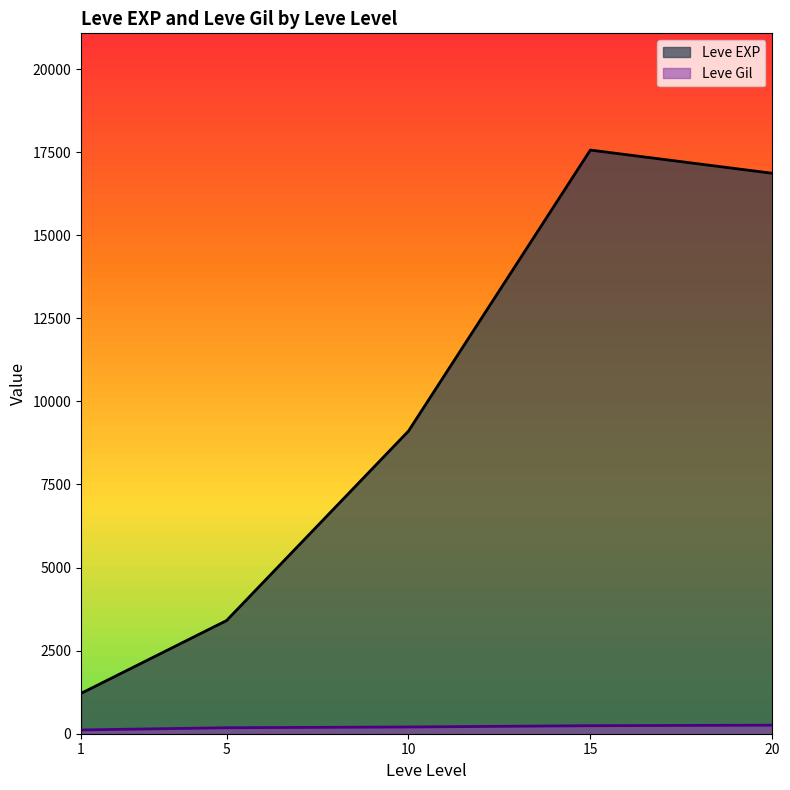

True or false: Leve Gil and Leve EXP cross at least once.

False